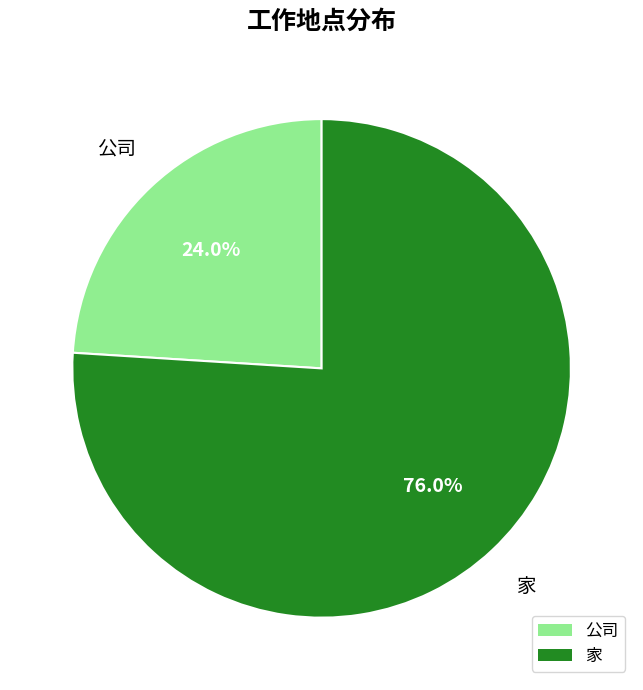

Approximately how many times larger is the value at 家 compared to 公司?

3.2